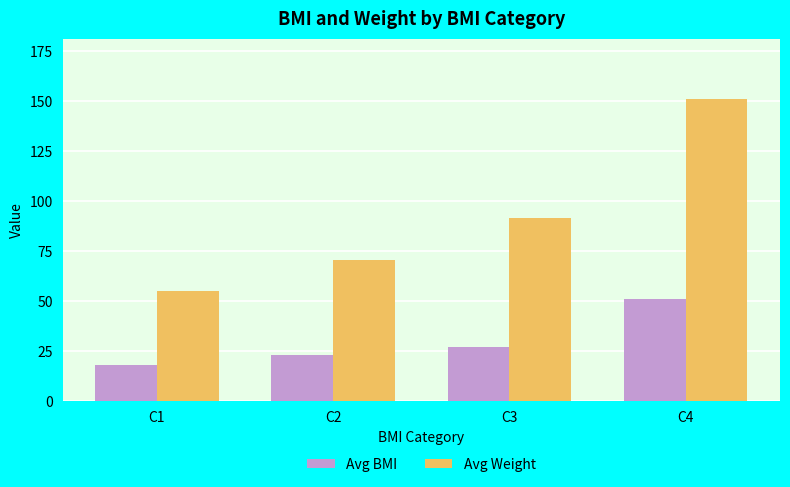

What is the sum of the Avg BMI values at C1 and C2?

41.5